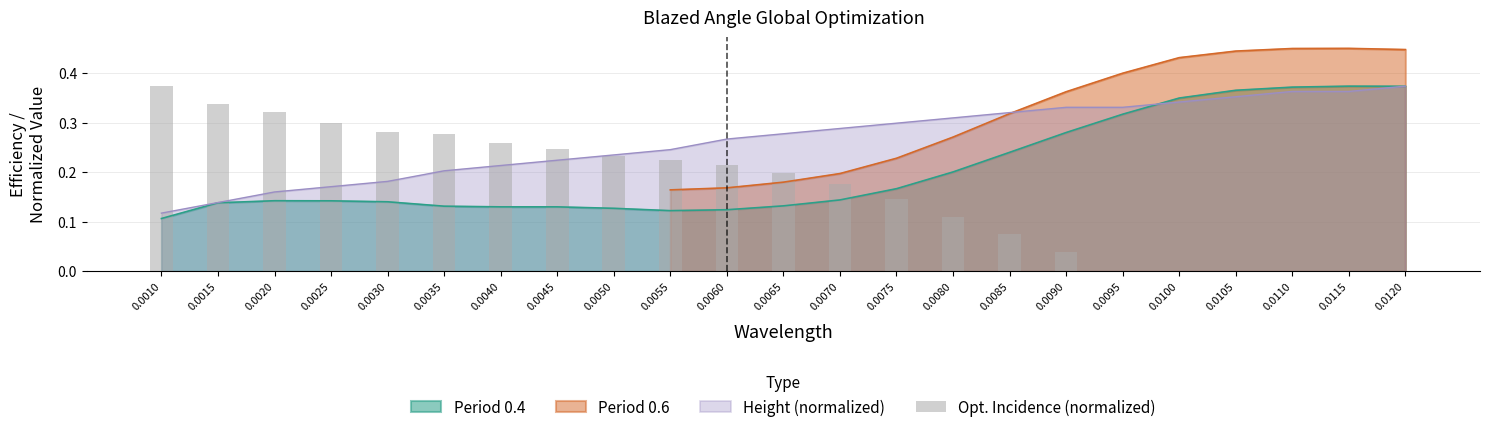

Rank the categories by value from highest to lowest.

0.0010, 0.0015, 0.0020, 0.0025, 0.0030, 0.0035, 0.0040, 0.0045, 0.0050, 0.0055, 0.0060, 0.0065, 0.0070, 0.0075, 0.0080, 0.0085, 0.0090, 0.0120, 0.0115, 0.0110, 0.0105, 0.0100, 0.0095